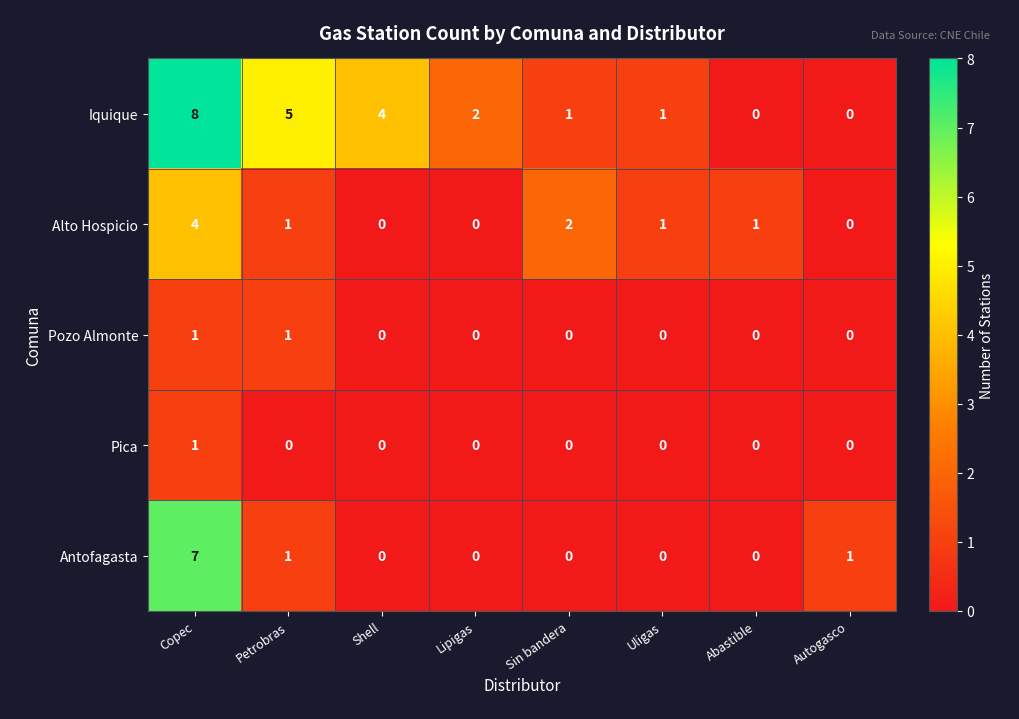

Is it true that Iquique equals 5 at Petrobras?

True